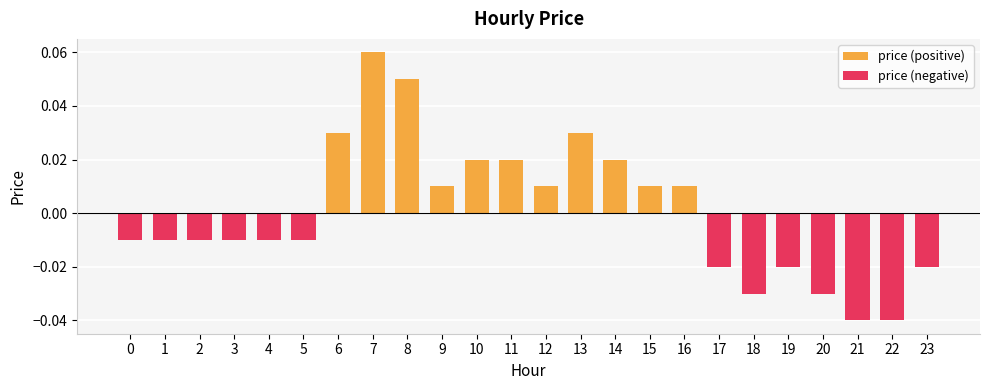

Reading left to right, transcribe all the data shown in this chart.

price (positive): 0=0.0	1=0.0	2=0.0	3=0.0	4=0.0	5=0.0	6=0.0	7=0.1	8=0.1	9=0.0	10=0.0	11=0.0	12=0.0	13=0.0	14=0.0	15=0.0	16=0.0	17=0.0	18=0.0	19=0.0	20=0.0	21=0.0	22=0.0	23=0.0
price (negative): 0=-0.0	1=-0.0	2=-0.0	3=-0.0	4=-0.0	5=-0.0	6=0.0	7=0.0	8=0.0	9=0.0	10=0.0	11=0.0	12=0.0	13=0.0	14=0.0	15=0.0	16=0.0	17=-0.0	18=-0.0	19=-0.0	20=-0.0	21=-0.0	22=-0.0	23=-0.0